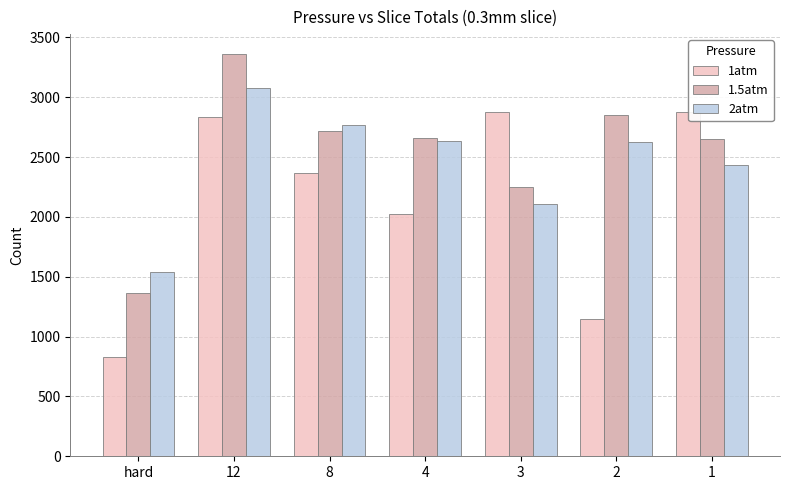

What is the label of the 1st bar from the right?

1